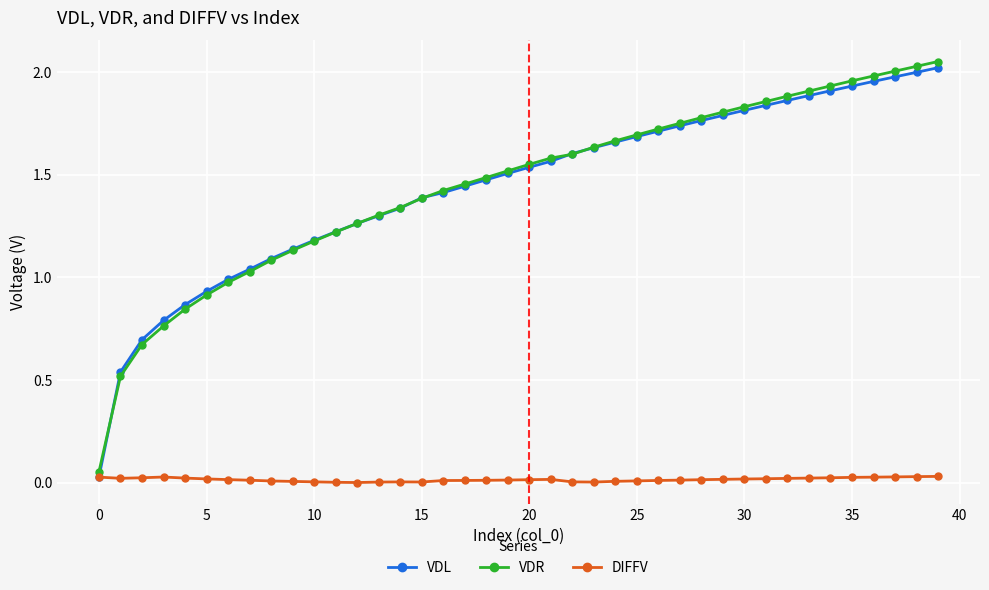

True or false: VDR has more than 2 interior local peaks.

False